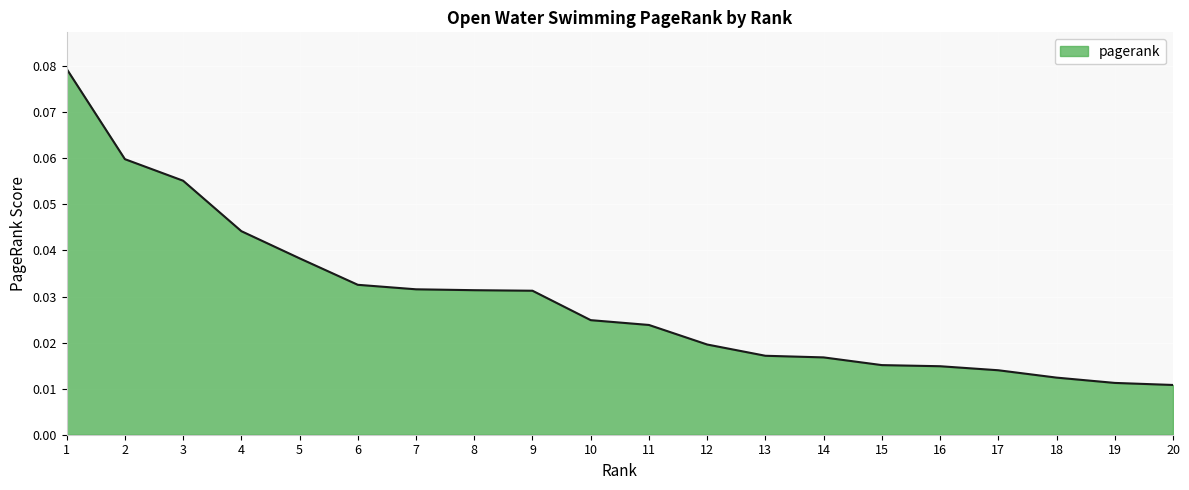

Does the chart display data point markers on the line(s)?

No